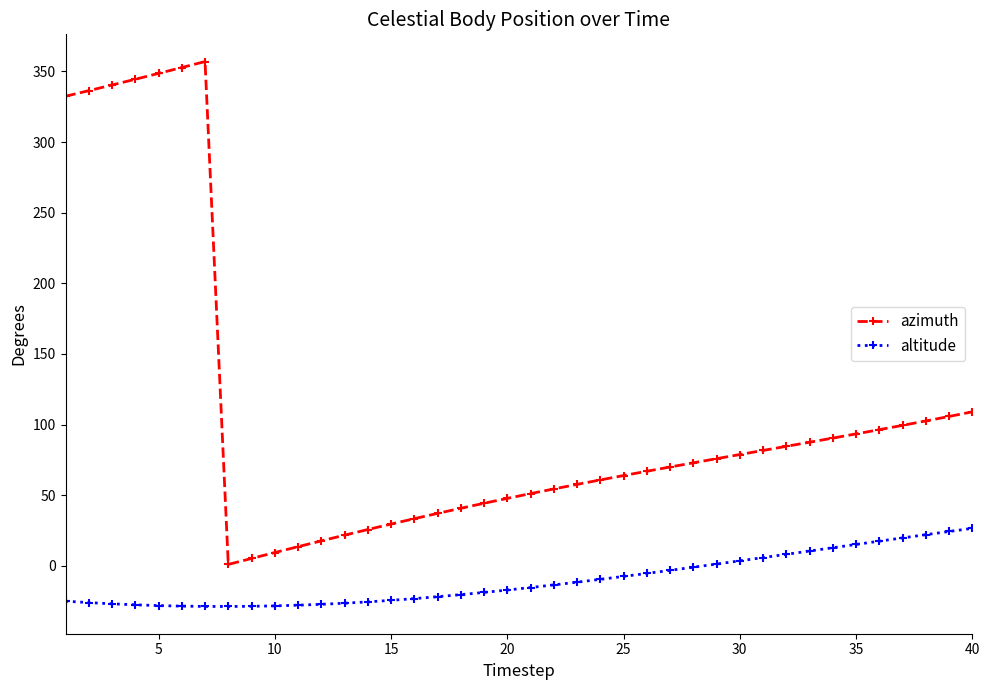

Does the chart display data point markers on the line(s)?

Yes